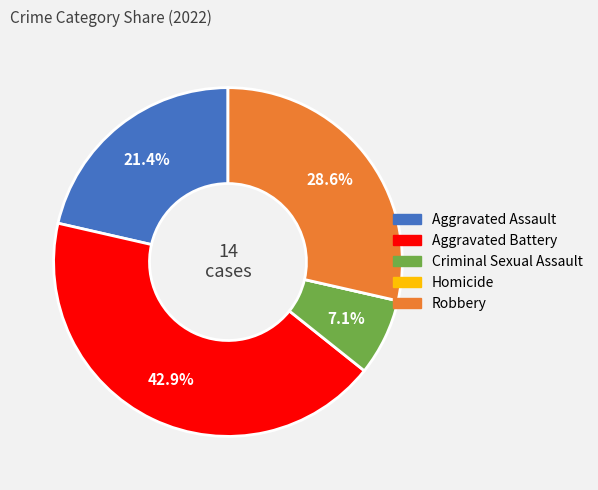

Which category has the biggest portion of the pie?

Aggravated Battery